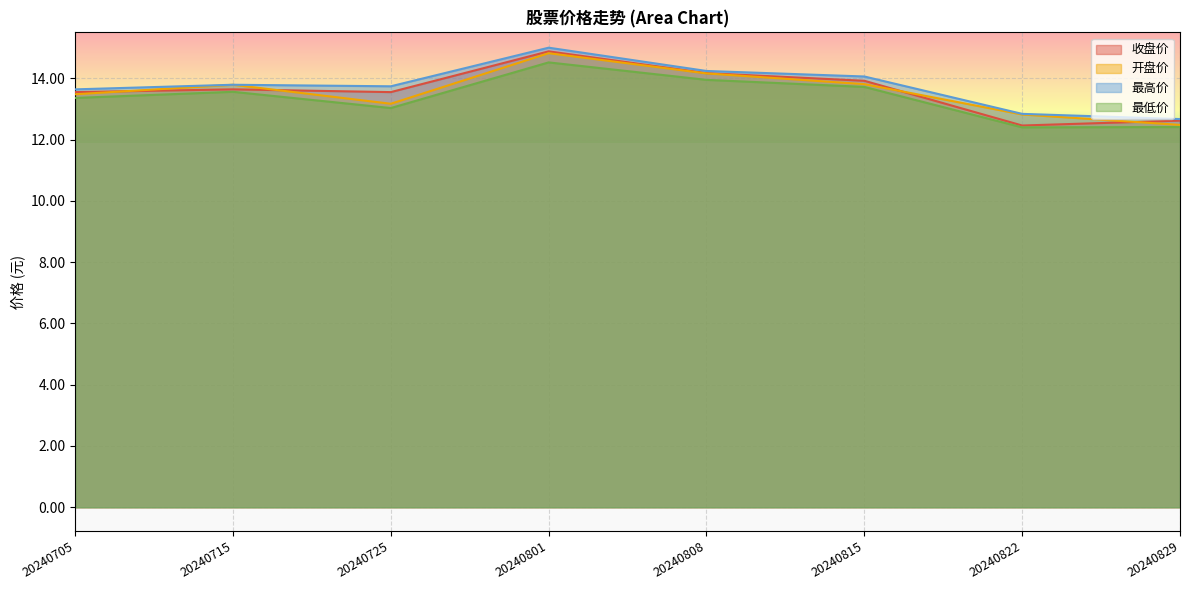

At which category is the sum across all series the highest?

20240801